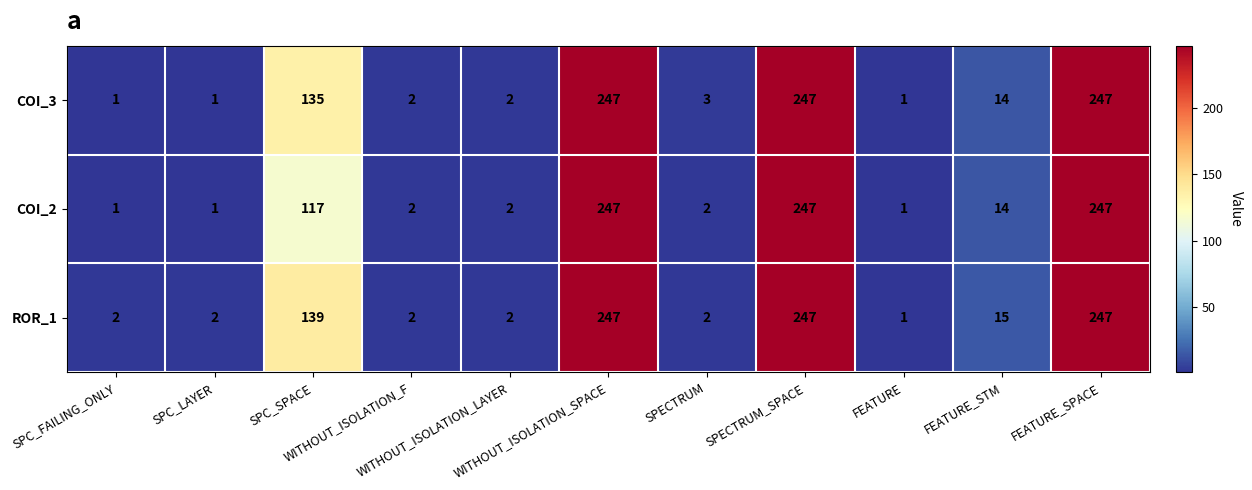

At how many categories does at least one series exceed 89?

4